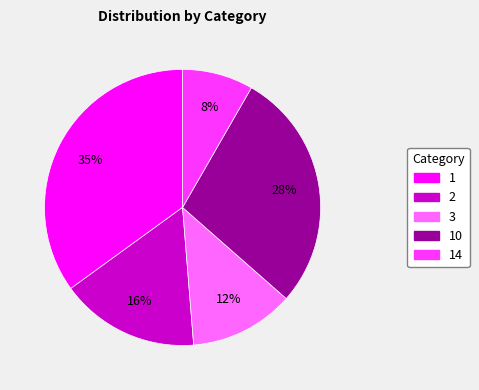

Does any single category account for the majority?

No